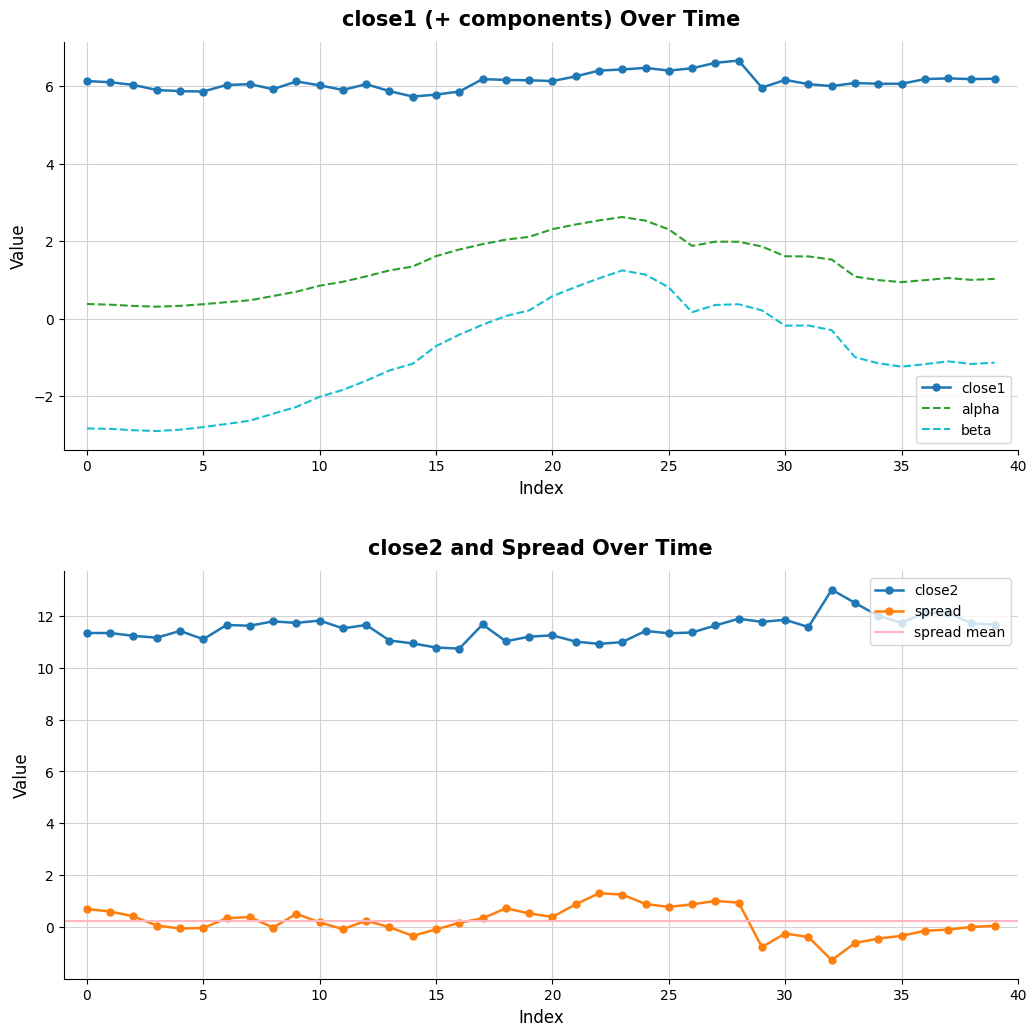

The alpha series shows 3.5 at 25. True or false?

False